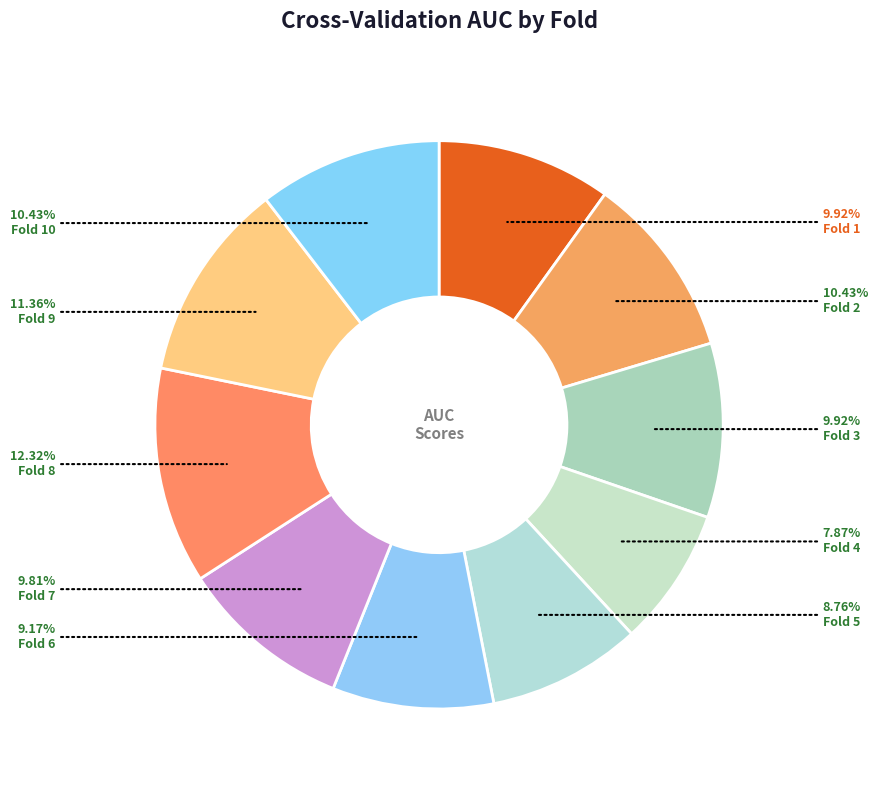

Is there a majority slice in this chart?

No